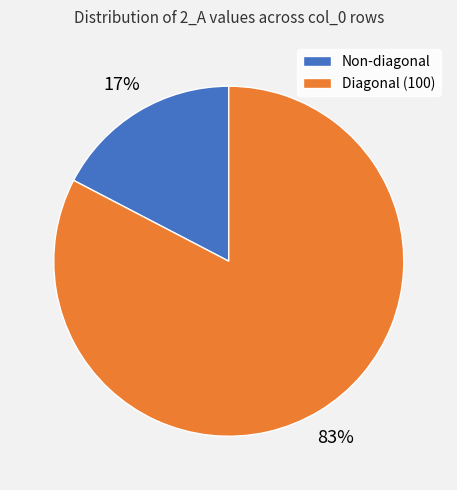

Count the number of slices in the pie.

2